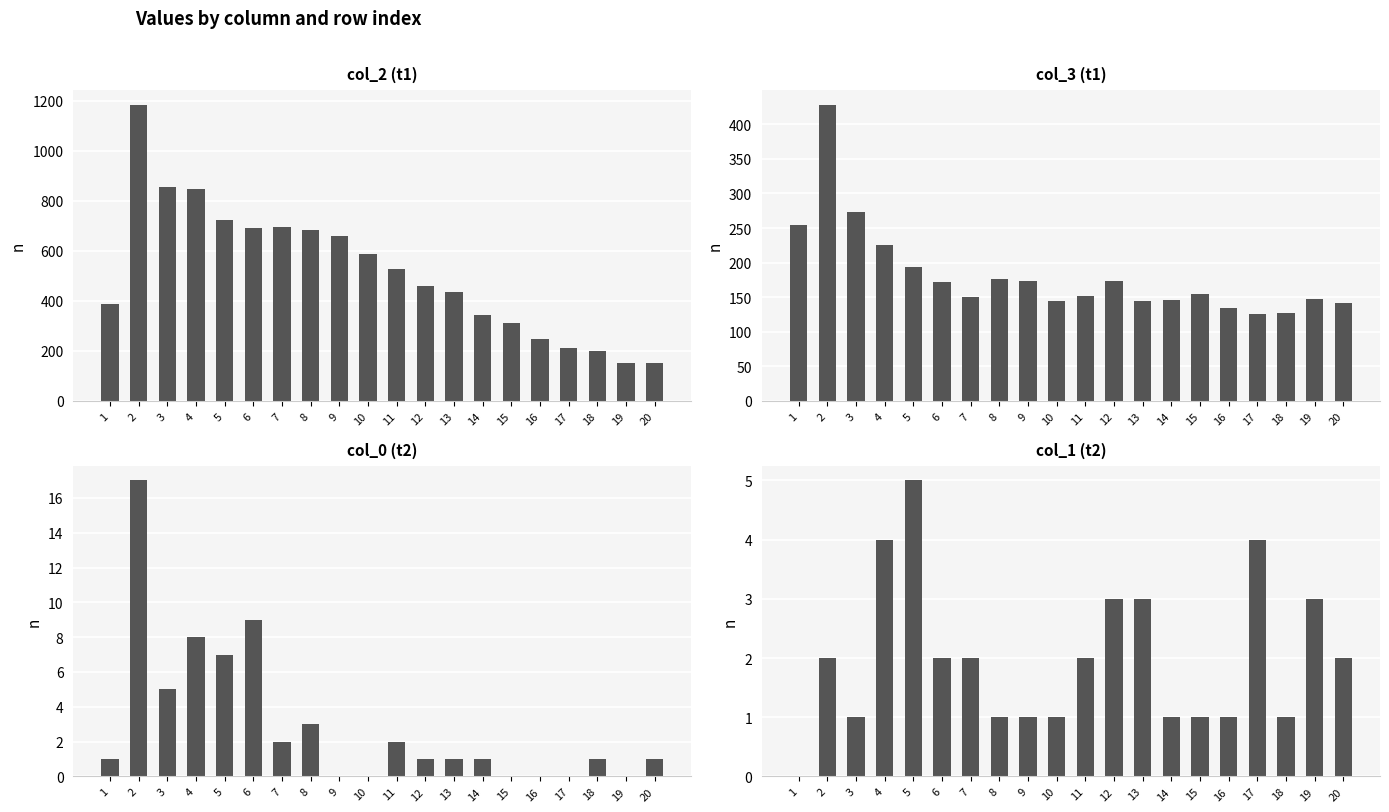

List the labels in order of col_0 value, smallest first.

9, 10, 15, 16, 17, 19, 1, 12, 13, 14, 18, 20, 7, 11, 8, 3, 5, 4, 6, 2